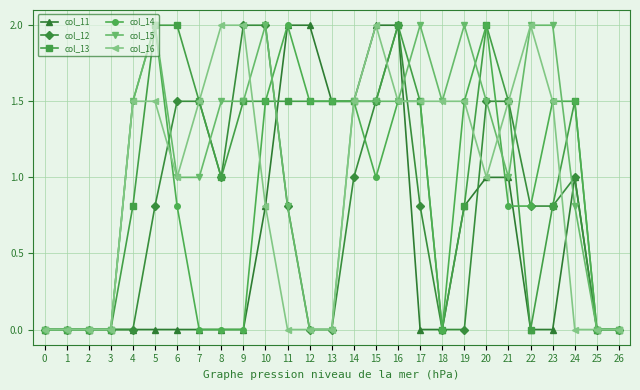

Which series changed the most between 10 and 19?

col_12